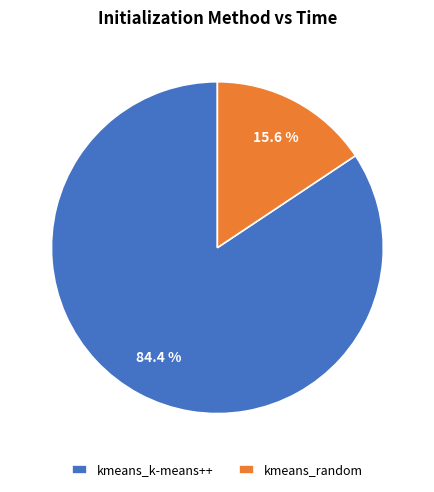

What percentage is the kmeans_random slice, to the nearest percent?

16%